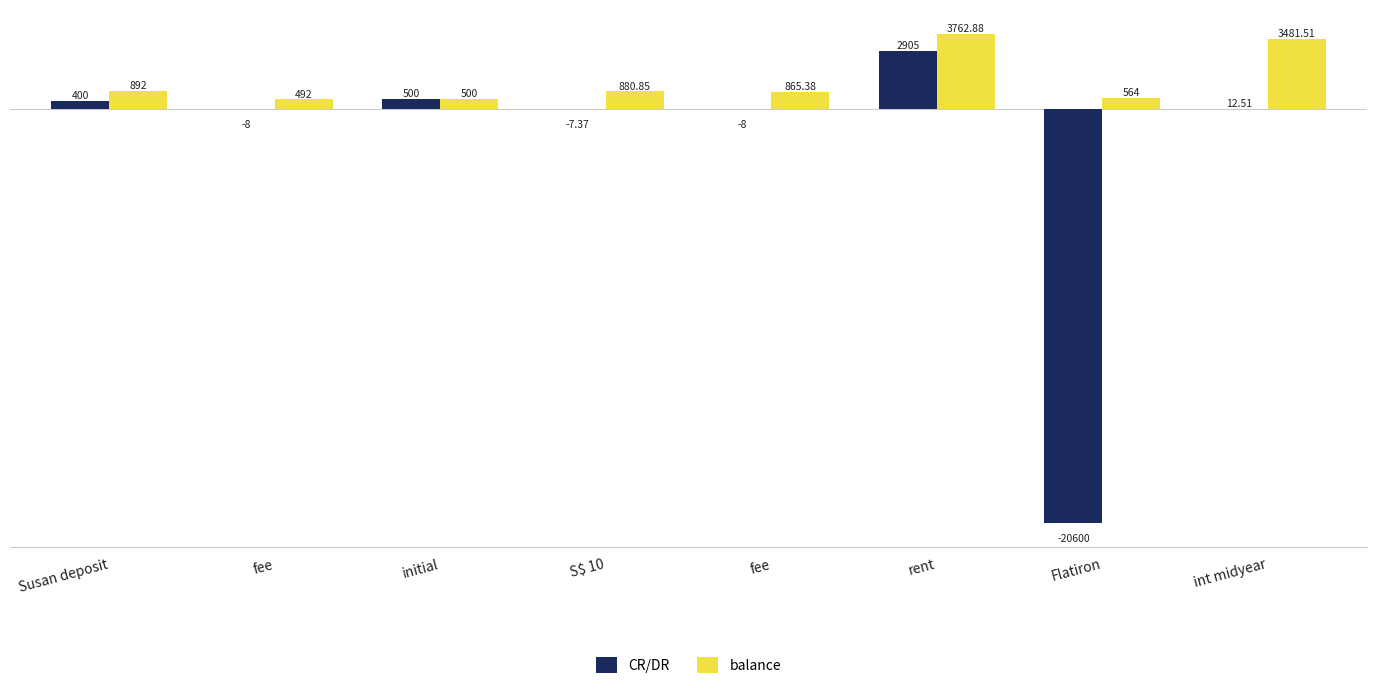

How many groups of bars are there?

8